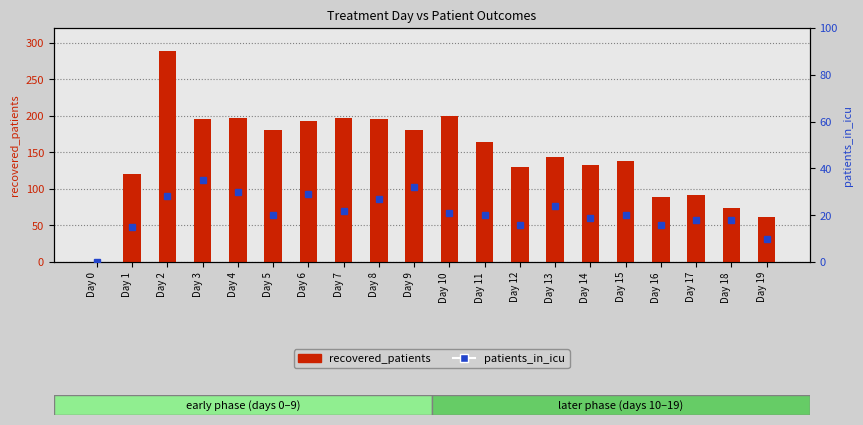

Which category has the lowest value in the patients_in_icu series?

Day 0